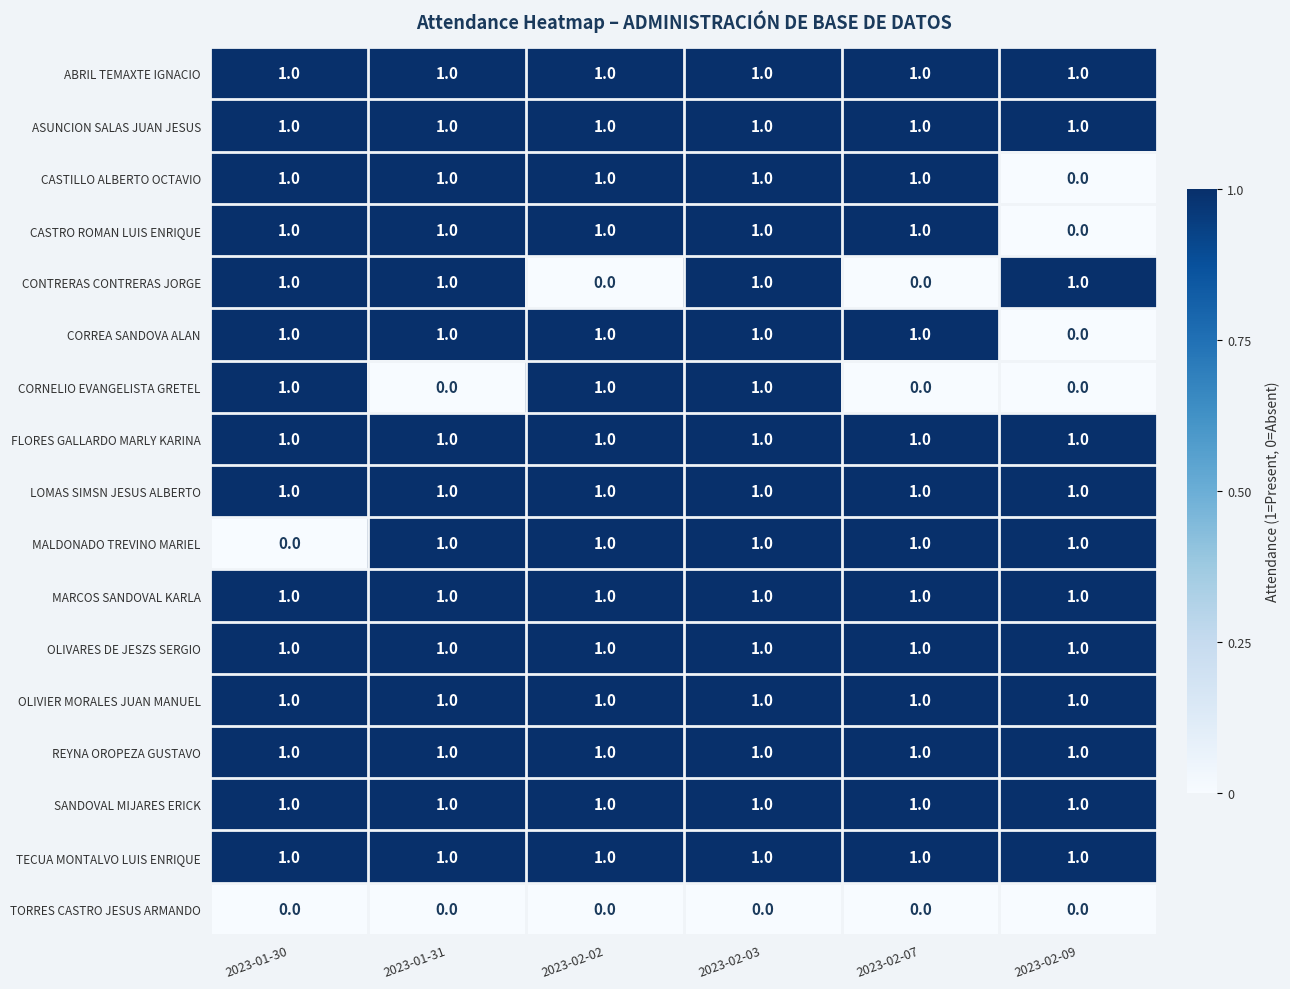

True or false: ASUNCION SALAS JUAN JESUS has a value of 1 at 2023-01-31.

True